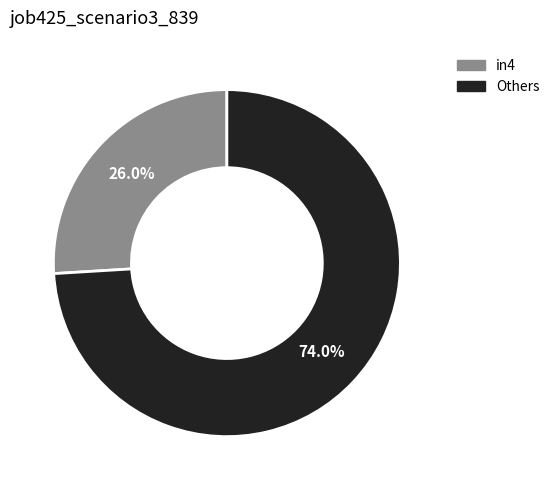

Which category has the biggest portion of the pie?

Others